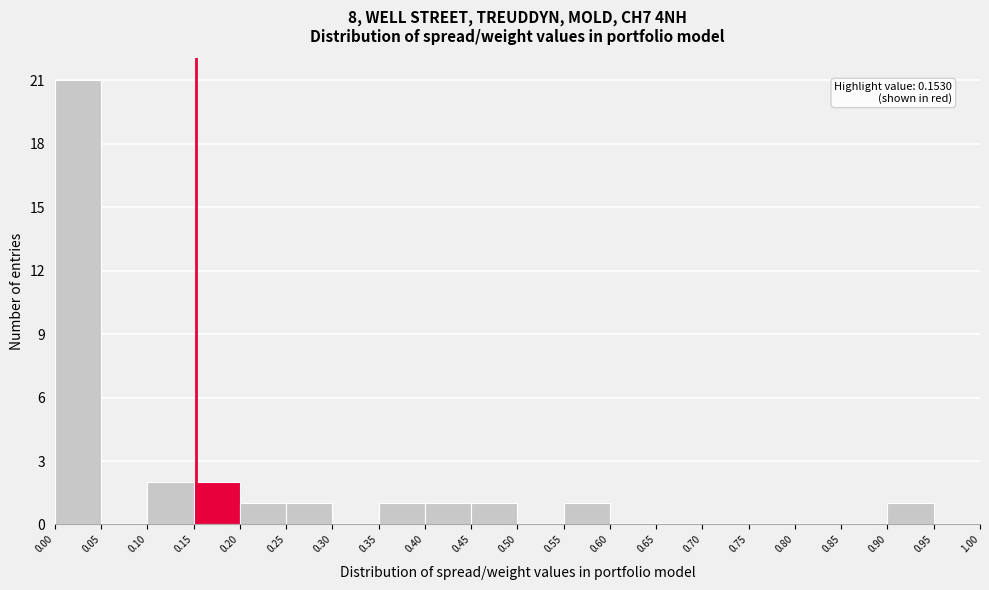

Which range on the x-axis has the tallest bar?

0.00 to 0.05